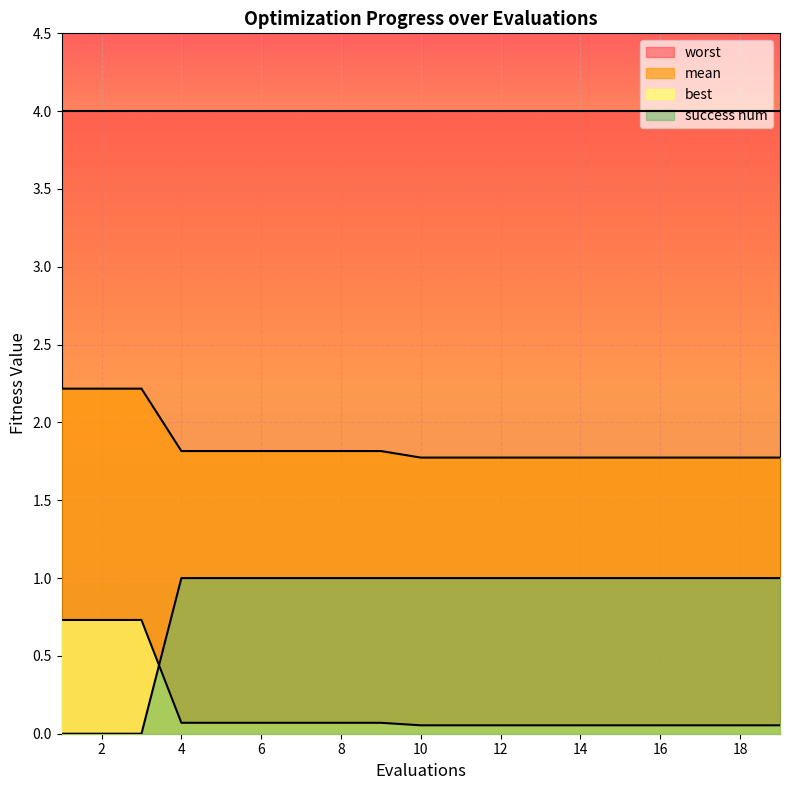

How many values in the success num series are below 1?

3